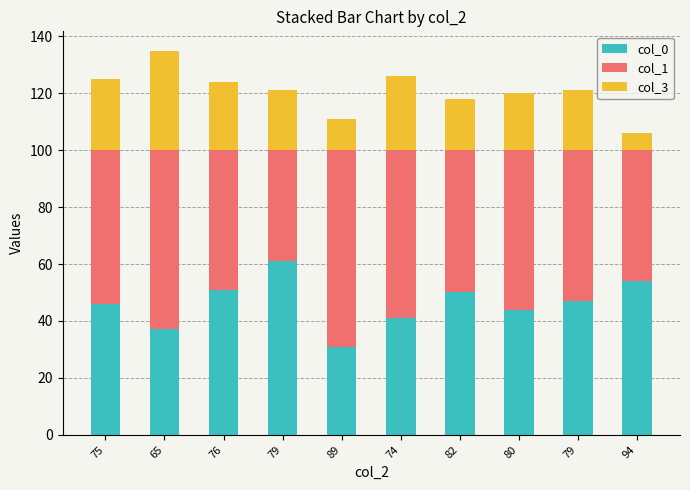

The col_0 series shows 46 at 75. True or false?

True